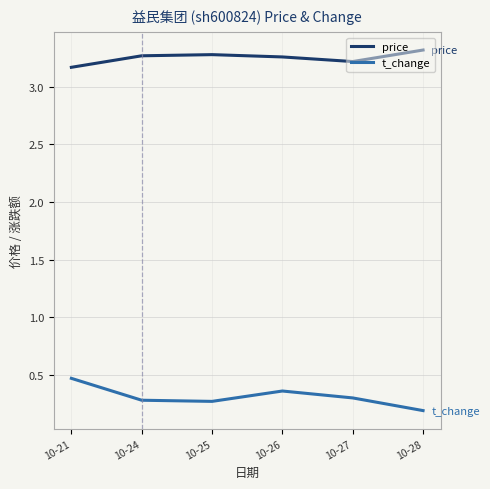

True or false: price and t_change cross at least once.

False